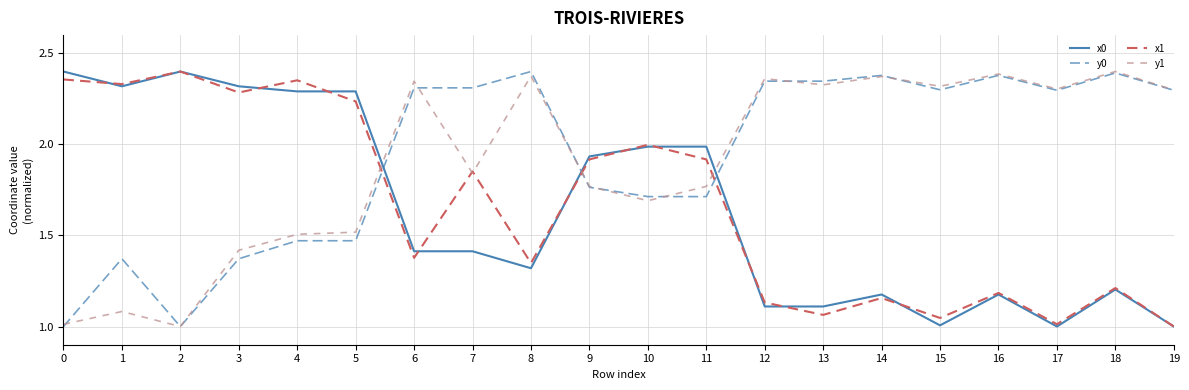

True or false: y0 and x0 cross at least once.

True